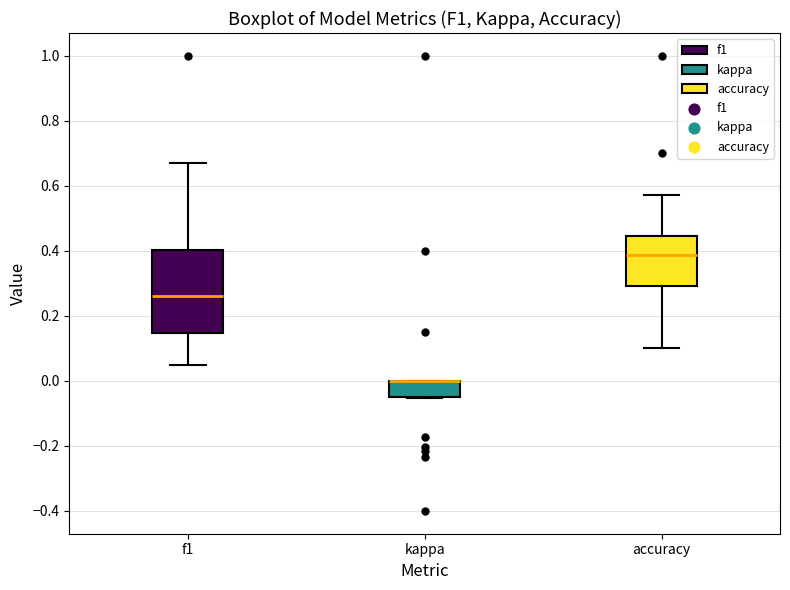

Reading left to right, transcribe this box plot: for each box, give where its median line is, the range the box spans, and where its two whiskers end, as read against the y-axis. The values are not printed on the chart, so give them approximately, as read against the axis.

f1: median 0.26, box 0.14 to 0.40, whiskers 0.04 to 0.68
kappa: median 0.00 (drawn on the box's upper edge), box -0.04 to 0.00, whiskers -0.06 to 0.00
accuracy: median 0.38, box 0.30 to 0.44, whiskers 0.10 to 0.58